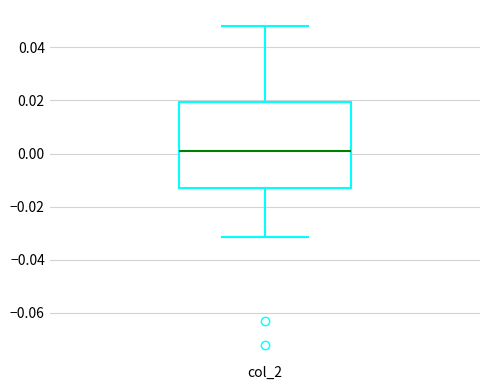

Where is the lower edge of the box for col_2 on the y-axis? The values are not printed on the chart, so give them approximately, as read against the axis.

-0.012